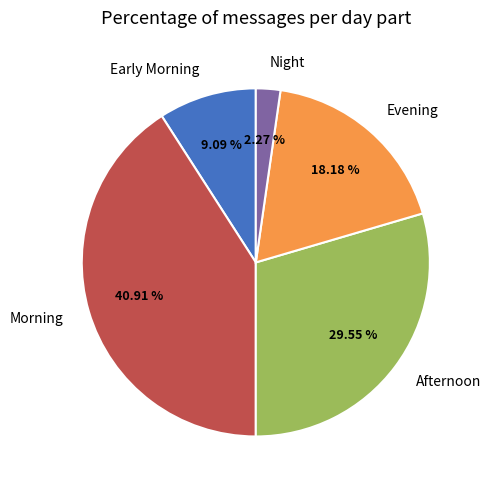

Does any single category account for the majority?

No